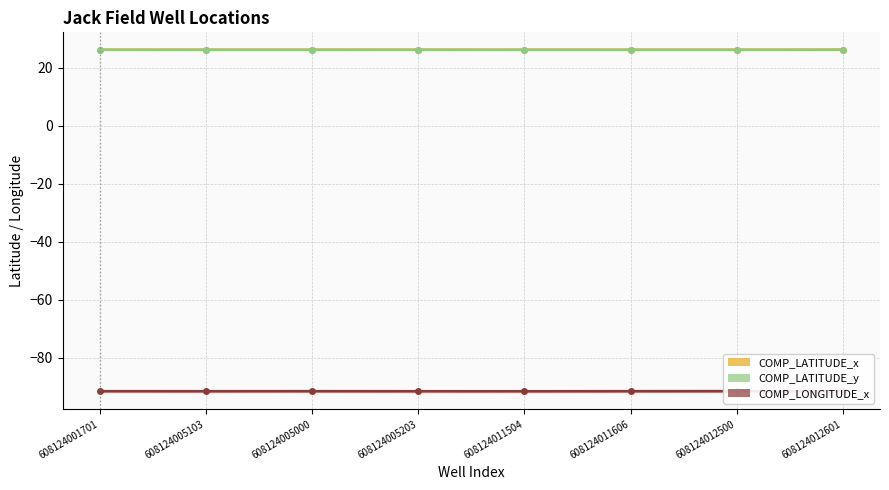

At which label is COMP_LATITUDE_x closest to 26?

608124011504